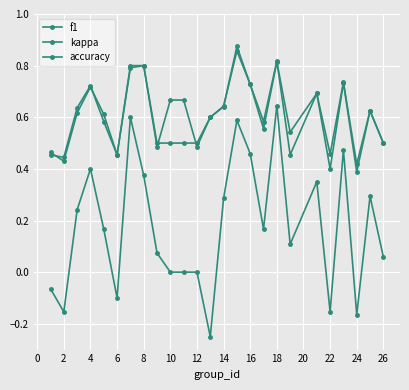

Count the number of data series in this chart.

3